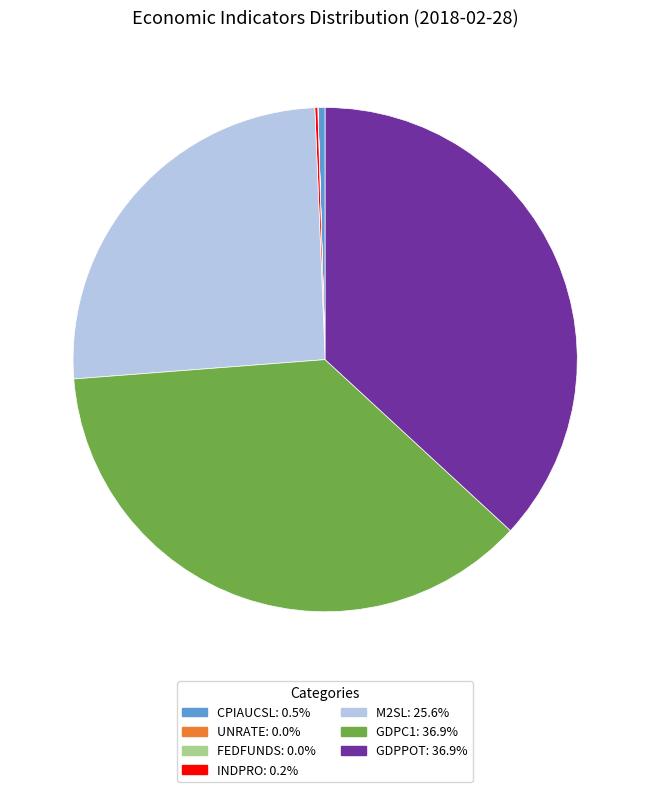

Does CPIAUCSL account for over 50% of the chart?

No